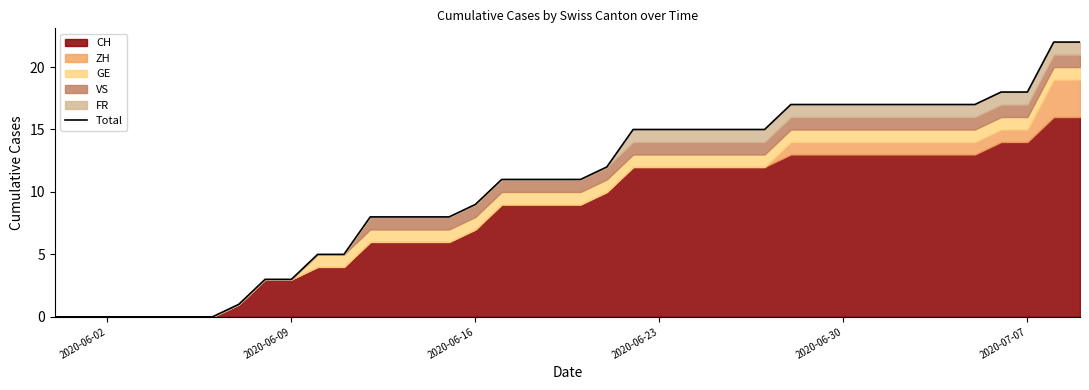

Is it true that the value at 27 is 9?

False